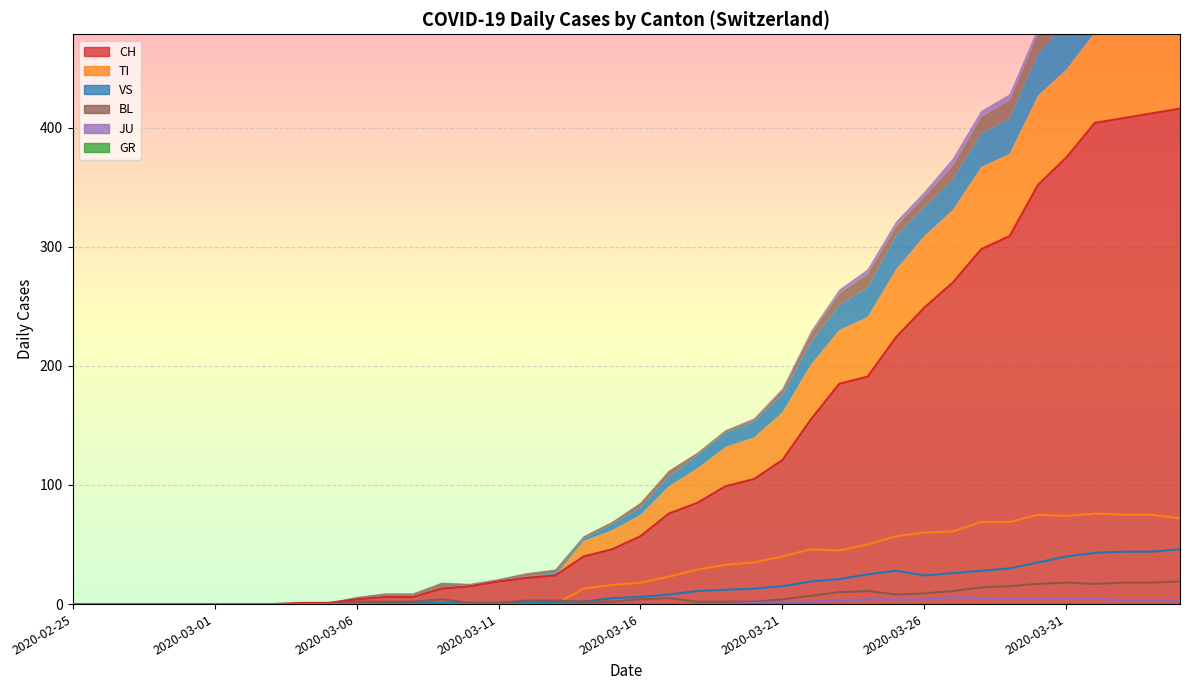

True or false: TI and JU intersect in this chart.

False